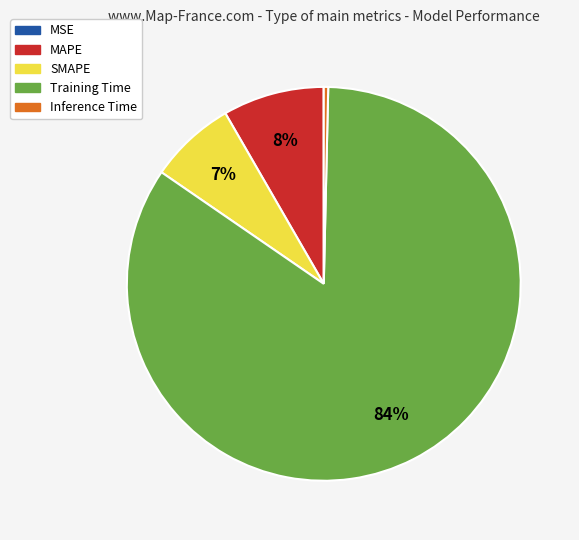

To the nearest percent, what portion does MAPE represent?

8%